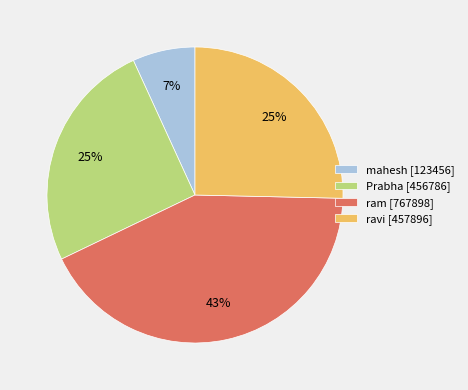

Is the sum of mahesh [123456] and ravi [457896] greater than half?

No